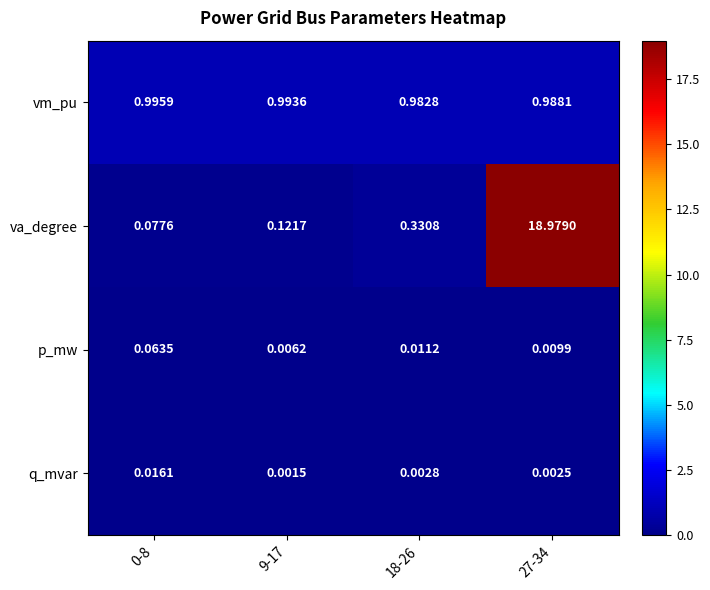

Which series has the largest total across all categories?

va_degree